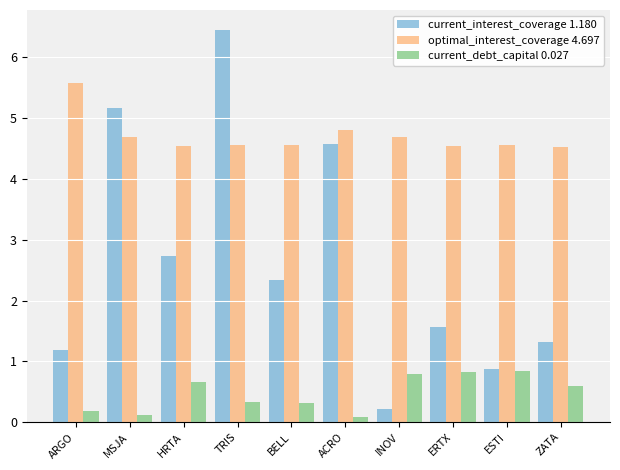

Which series has the largest total across all categories?

optimal_interest_coverage 4.697